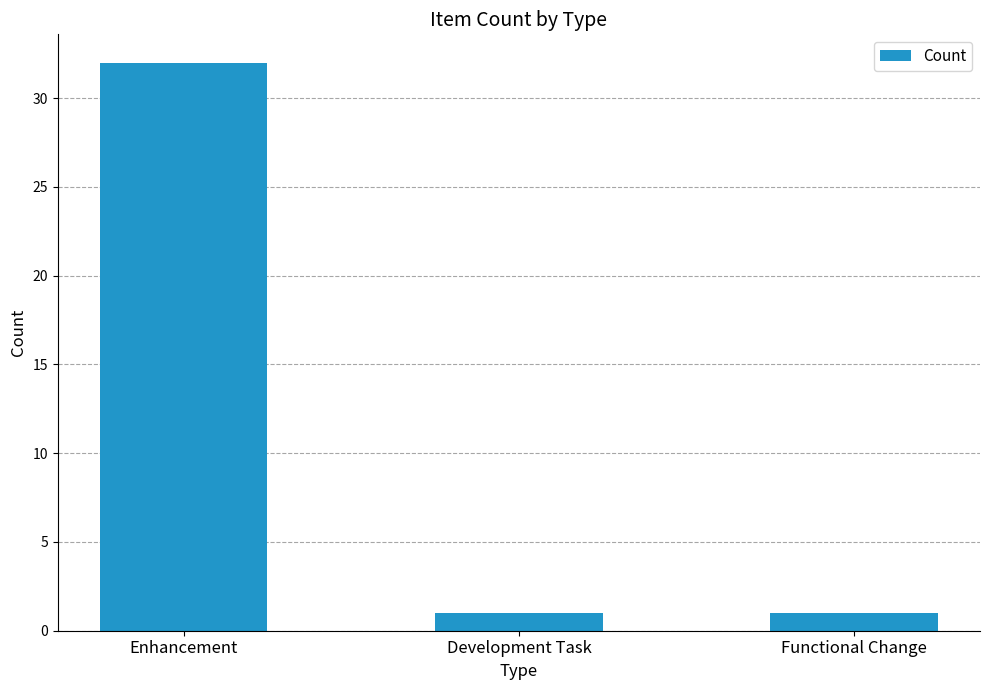

What position from the left is Functional Change?

3